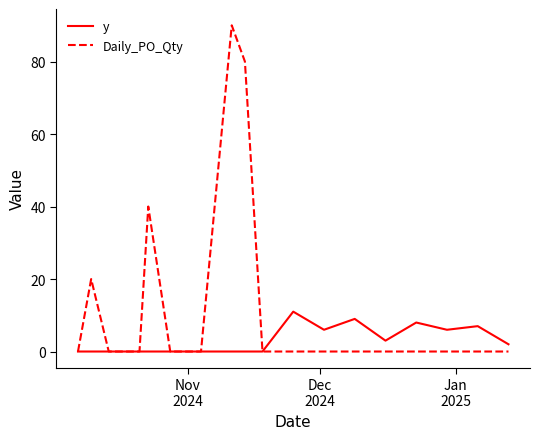

Which series has the widest spread of values?

Daily_PO_Qty